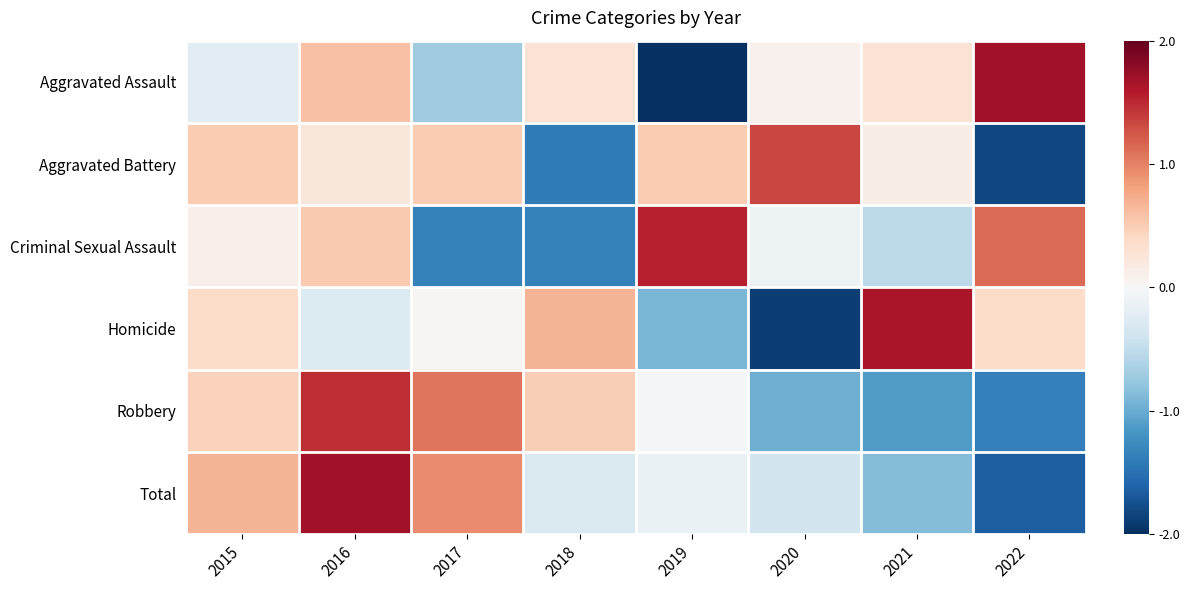

Which series has the largest total across all categories?

Criminal Sexual Assault